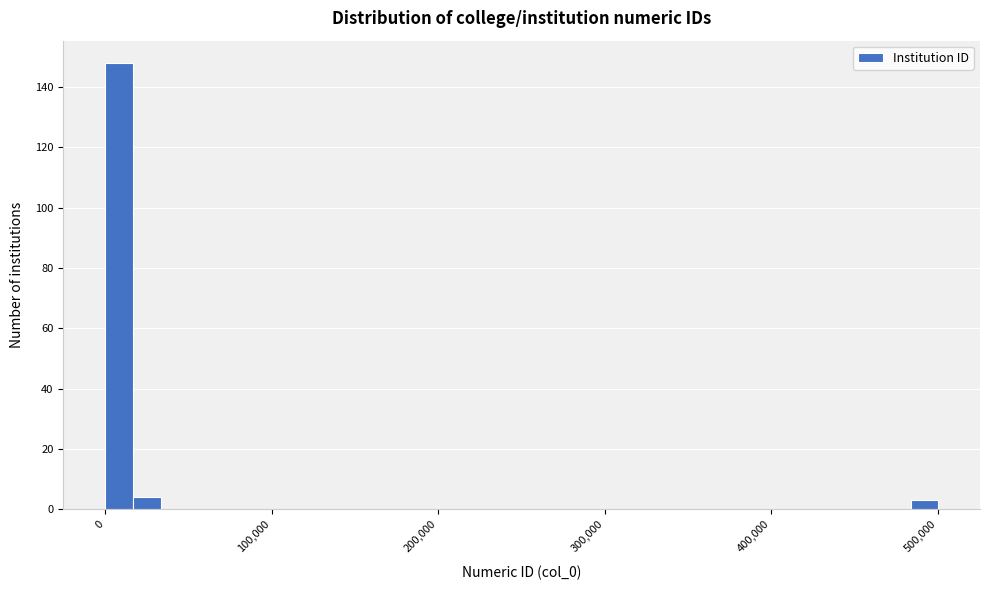

Around what value on the x-axis is the tallest bar? Give the approximate position of its centre, as read against the axis.

10000